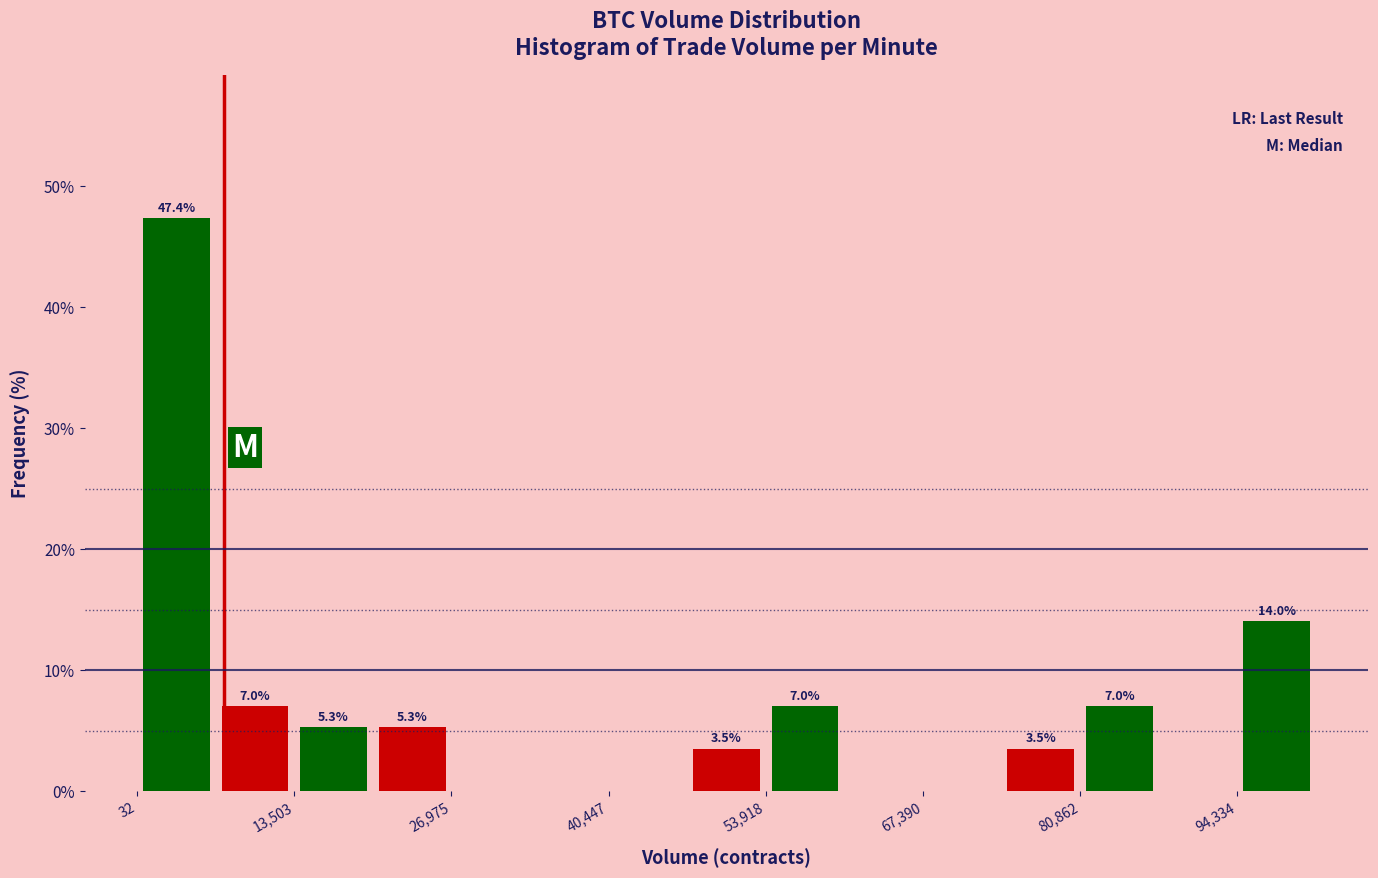

Around what value on the x-axis is the tallest bar? Give the approximate position of its centre, as read against the axis.

4000